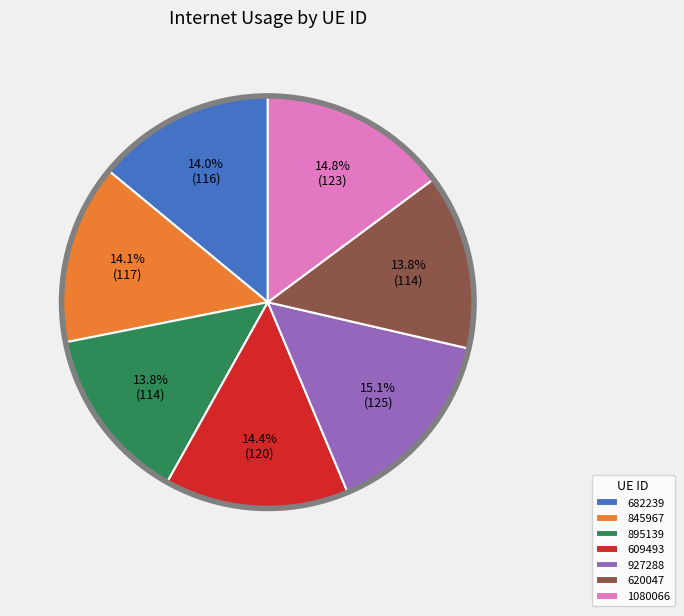

What is the total percentage of 609493 and 895139?

28.2%